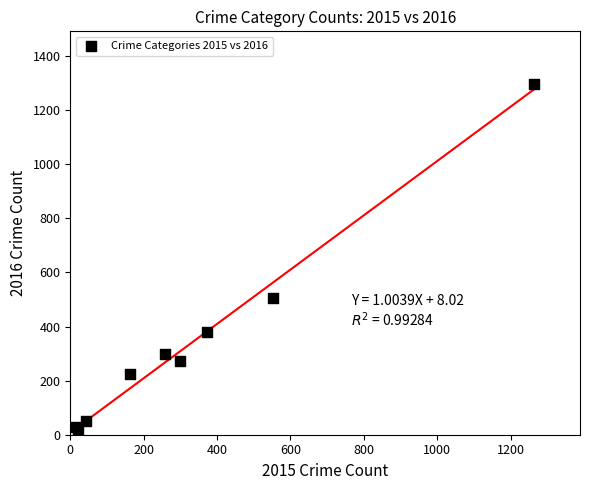

What Y value in the scatter plot is closest to 655?

505